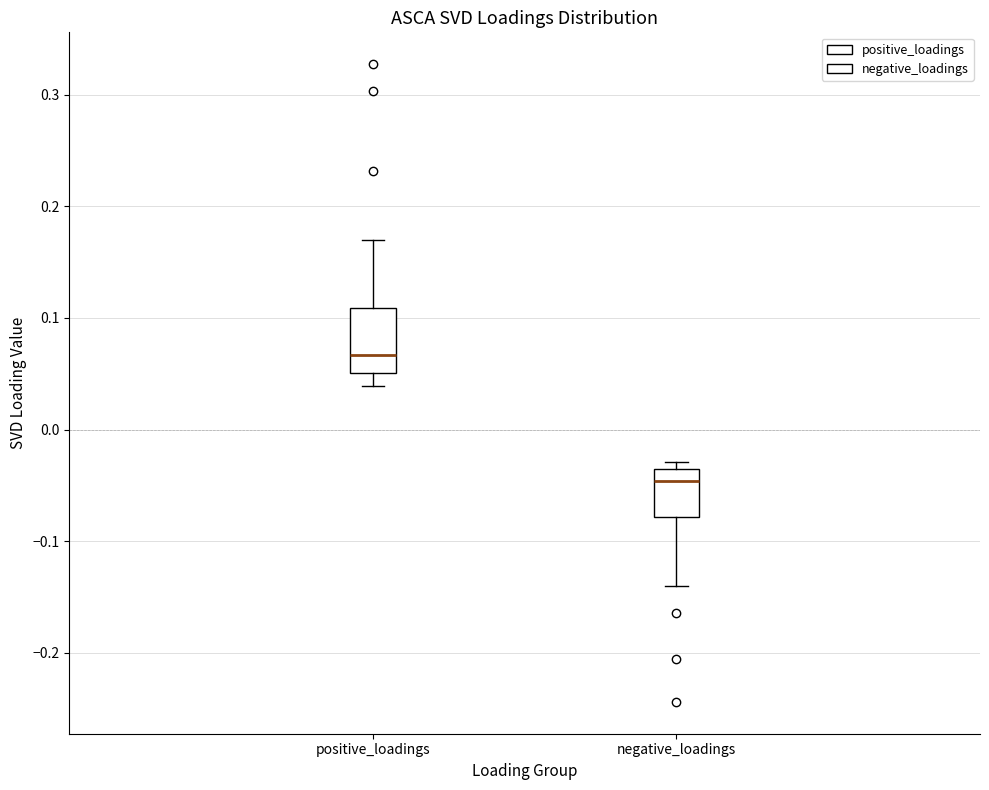

Reading left to right, transcribe this box plot: for each box, give where its median line is, the range the box spans, and where its two whiskers end, as read against the y-axis. The values are not printed on the chart, so give them approximately, as read against the axis.

positive_loadings: median 0.07, box 0.05 to 0.11, whiskers 0.04 to 0.17
negative_loadings: median -0.05, box -0.08 to -0.04, whiskers -0.14 to -0.03